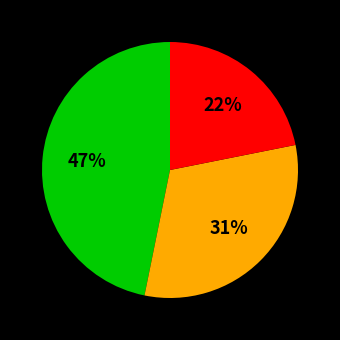

To the nearest percent, what is the difference between the largest and smallest slice percentages?

25%